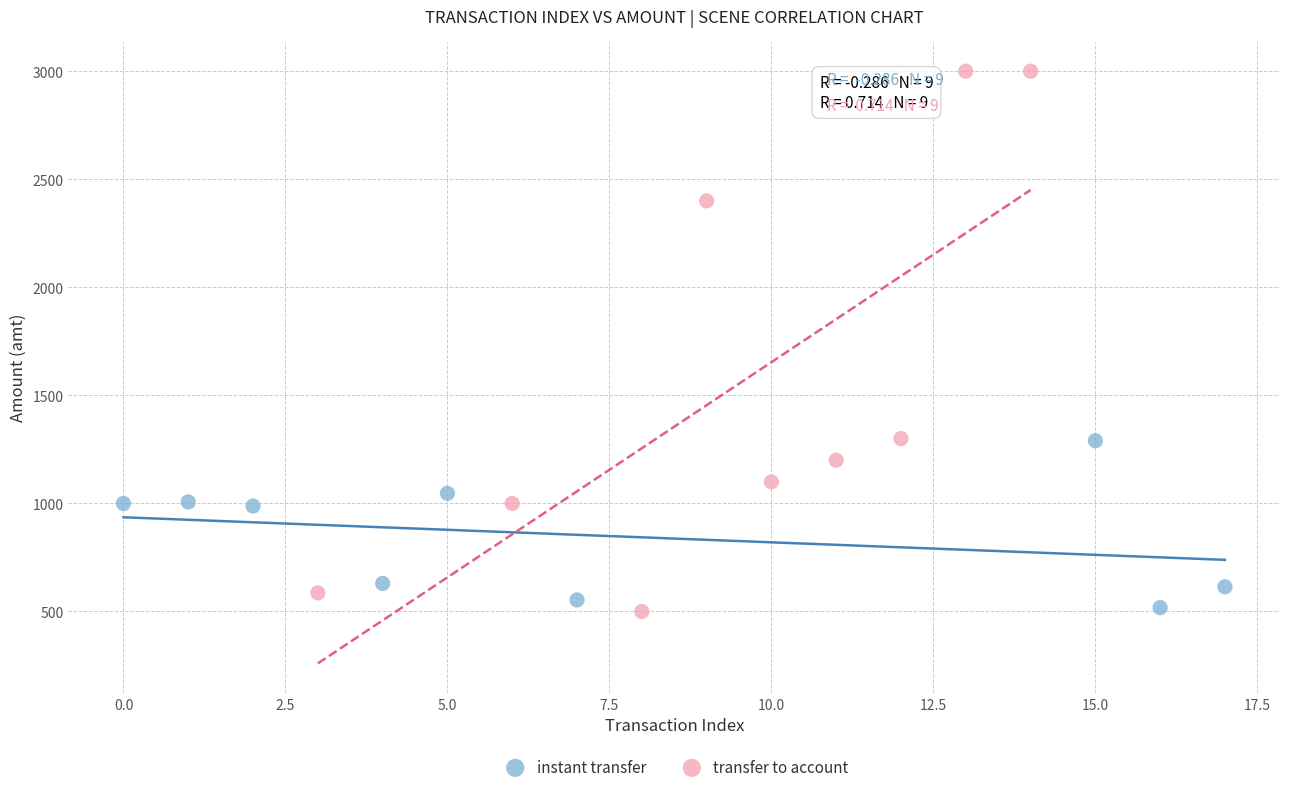

What are all the series names shown in the legend?

instant transfer, transfer to account